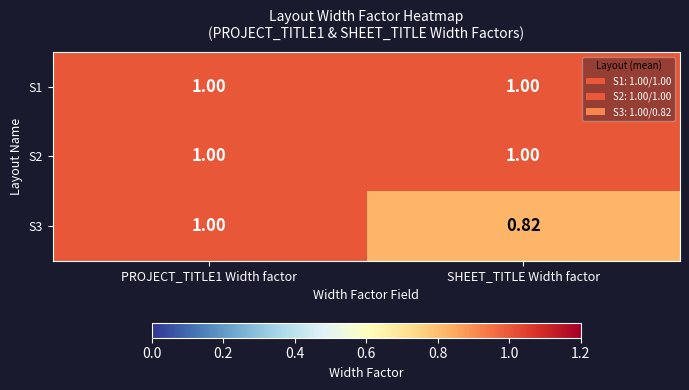

Is the value of S1 at SHEET_TITLE Width factor greater than the value of S3 at SHEET_TITLE Width factor?

Yes